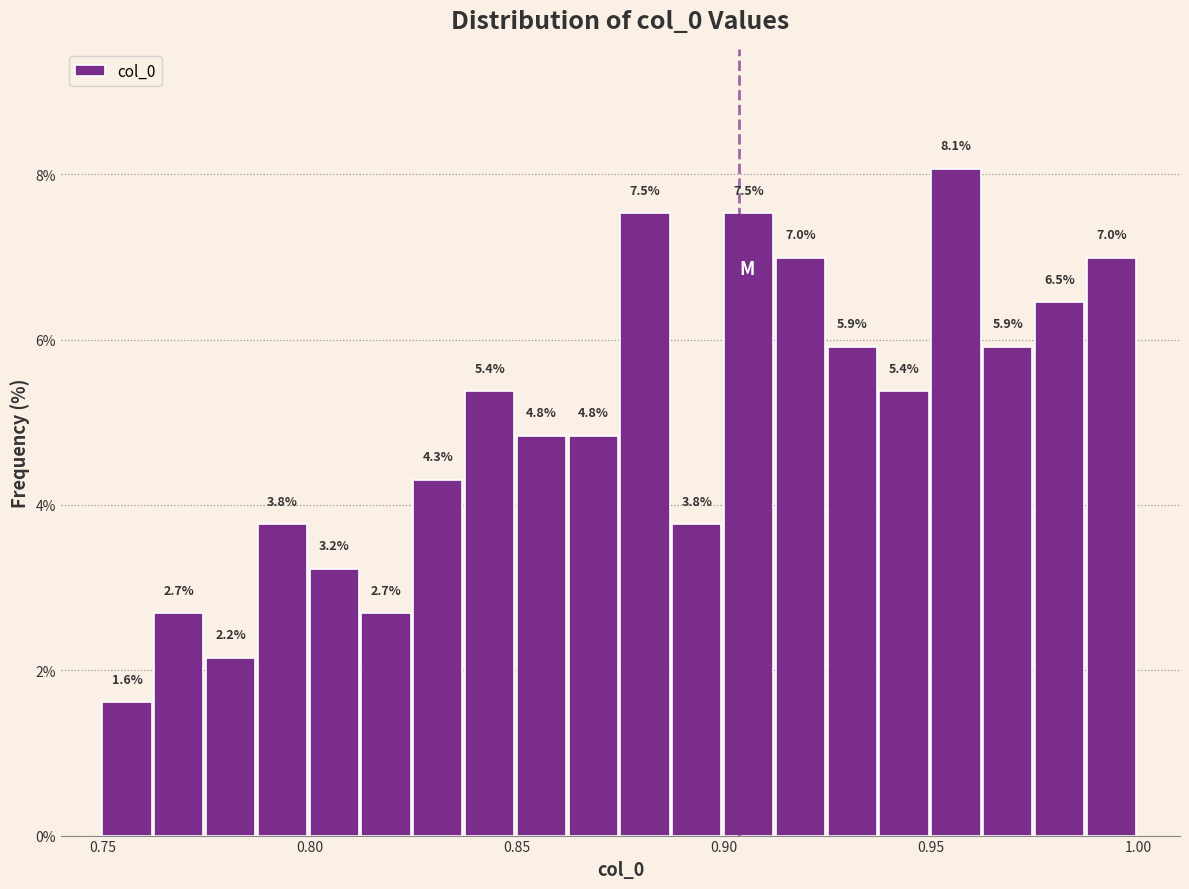

Read against the x-axis, roughly where is the centre of the tallest bar?

0.955